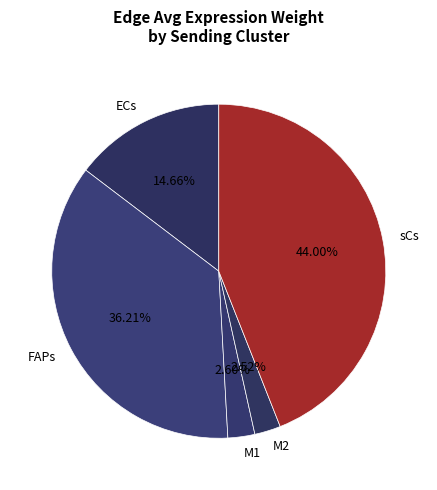

Which category has the biggest portion of the pie?

sCs